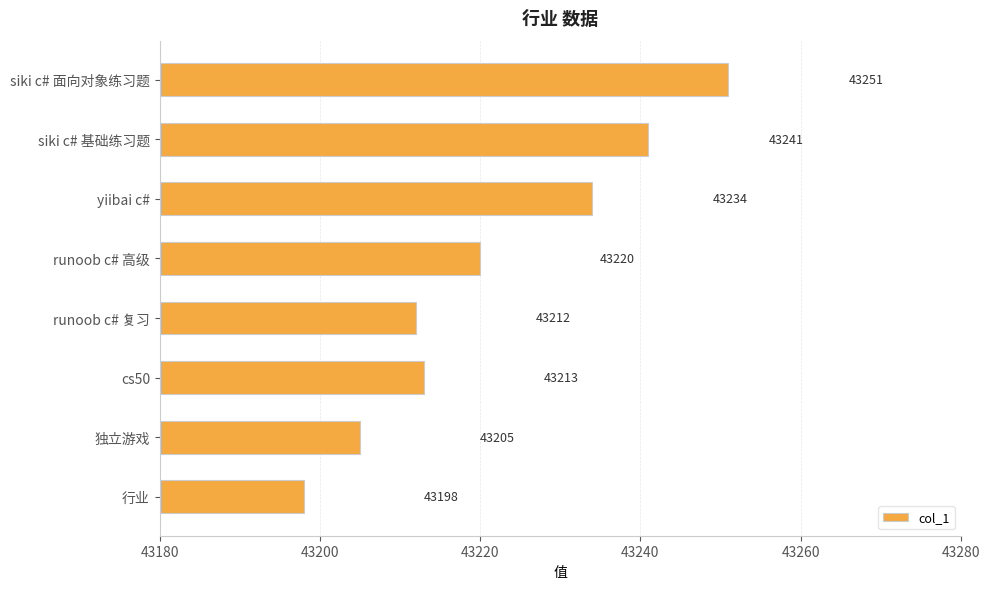

How many series are shown in this chart?

1